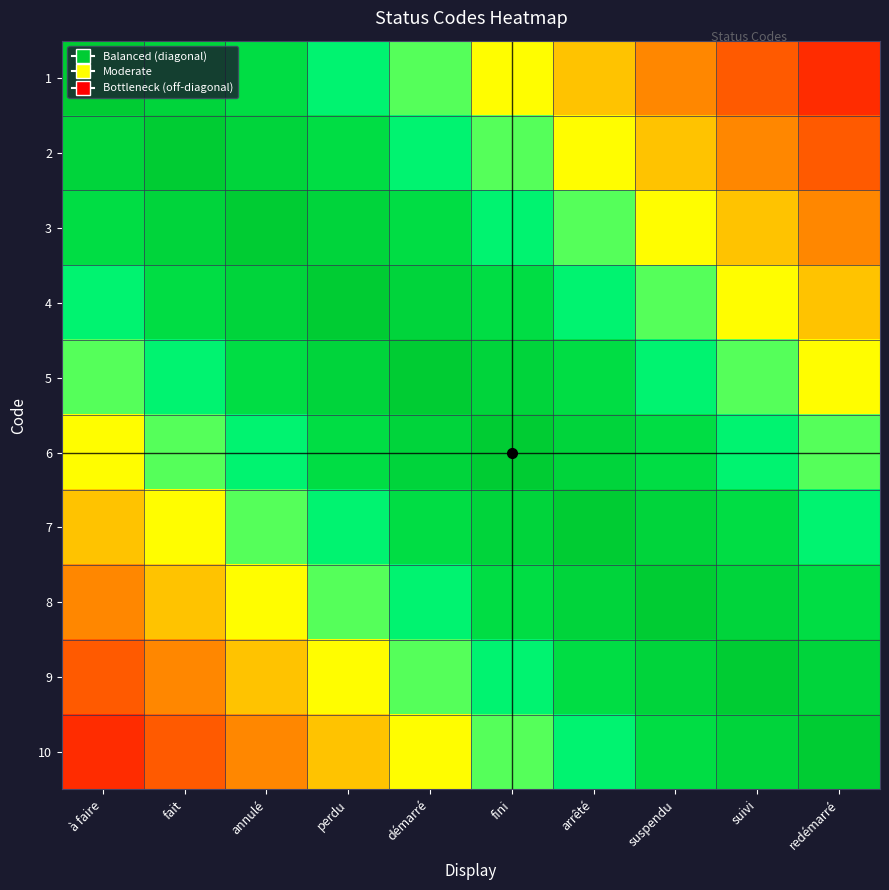

At how many categories does at least one series exceed 0?

10